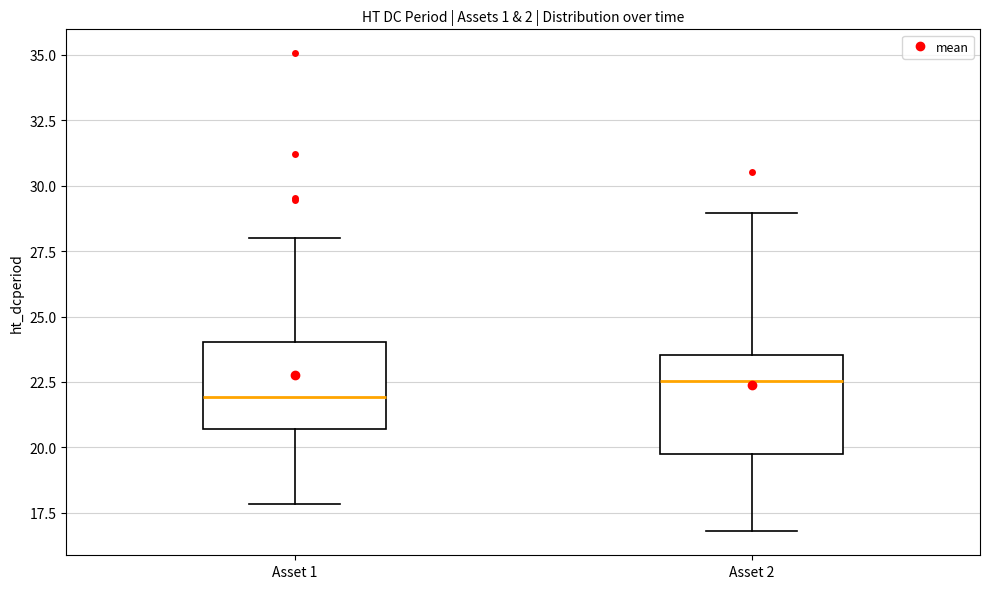

Reading left to right, transcribe this box plot: for each box, give where its median line is, the range the box spans, and where its two whiskers end, as read against the y-axis. The values are not printed on the chart, so give them approximately, as read against the axis.

Asset 1: median 22.0, box 20.5 to 24.0, whiskers 18.0 to 28.0
Asset 2: median 22.5, box 19.5 to 23.5, whiskers 17.0 to 29.0